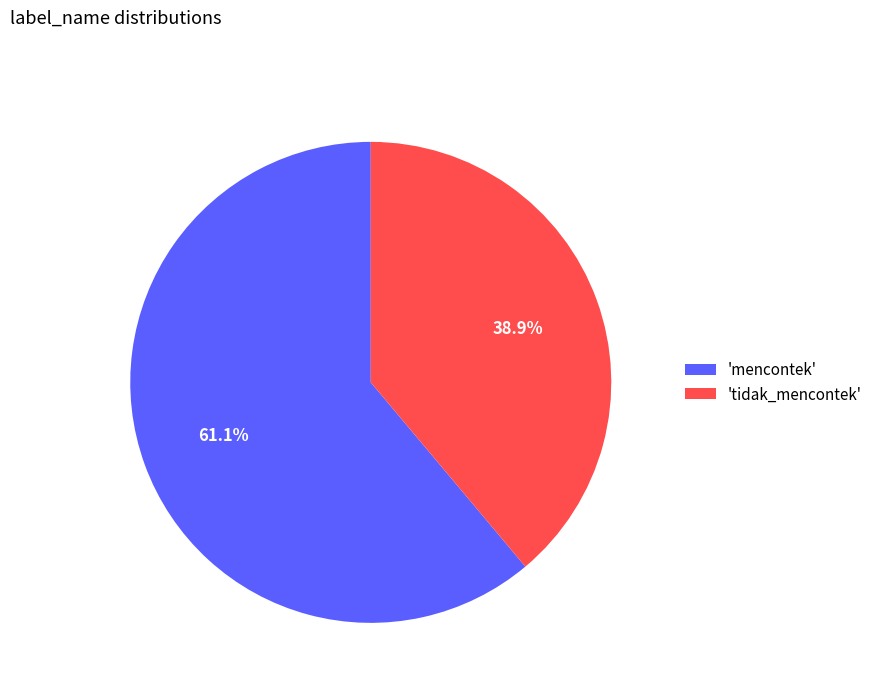

What is the smallest slice in the pie chart?

'tidak_mencontek'